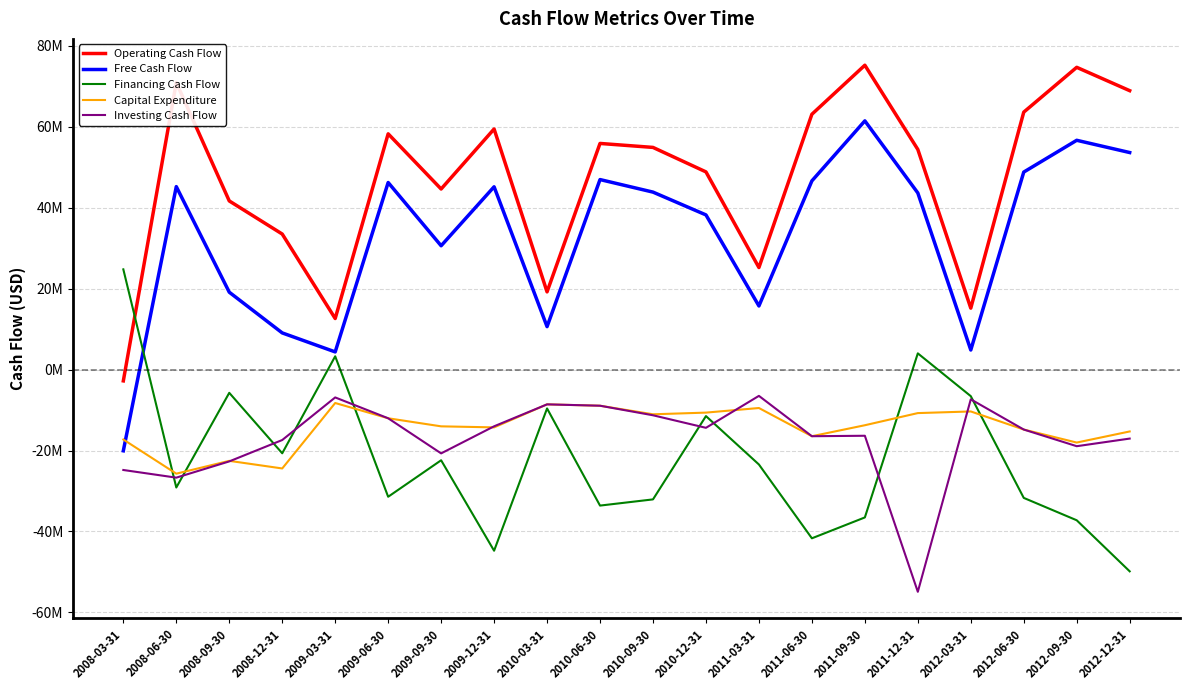

Where does the Free Cash Flow series first go above 43855000?

2008-06-30